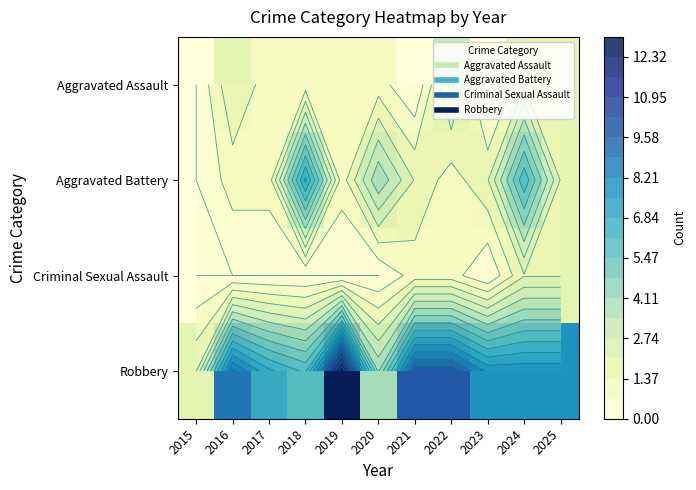

The Robbery series shows 1 at 2015. True or false?

False